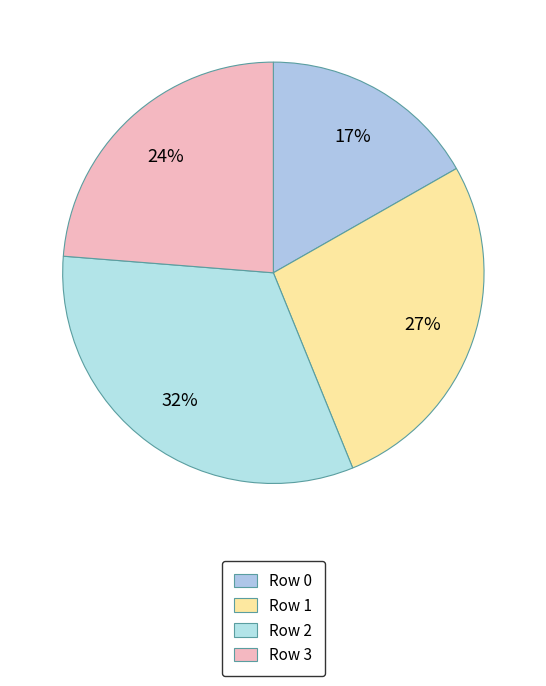

How many segments does this pie chart have?

4